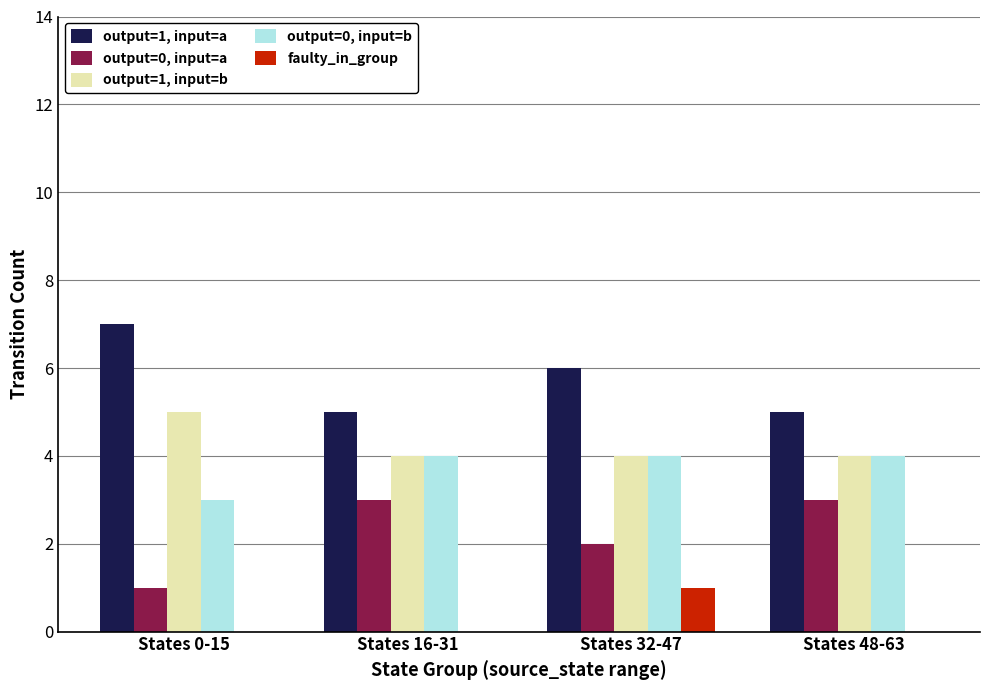

Reading left to right, what are all the values shown in this chart?

output=1, input=a: 7	5	6	5
output=0, input=a: 1	3	2	3
output=1, input=b: 5	4	4	4
output=0, input=b: 3	4	4	4
faulty_in_group: 0	0	1	0